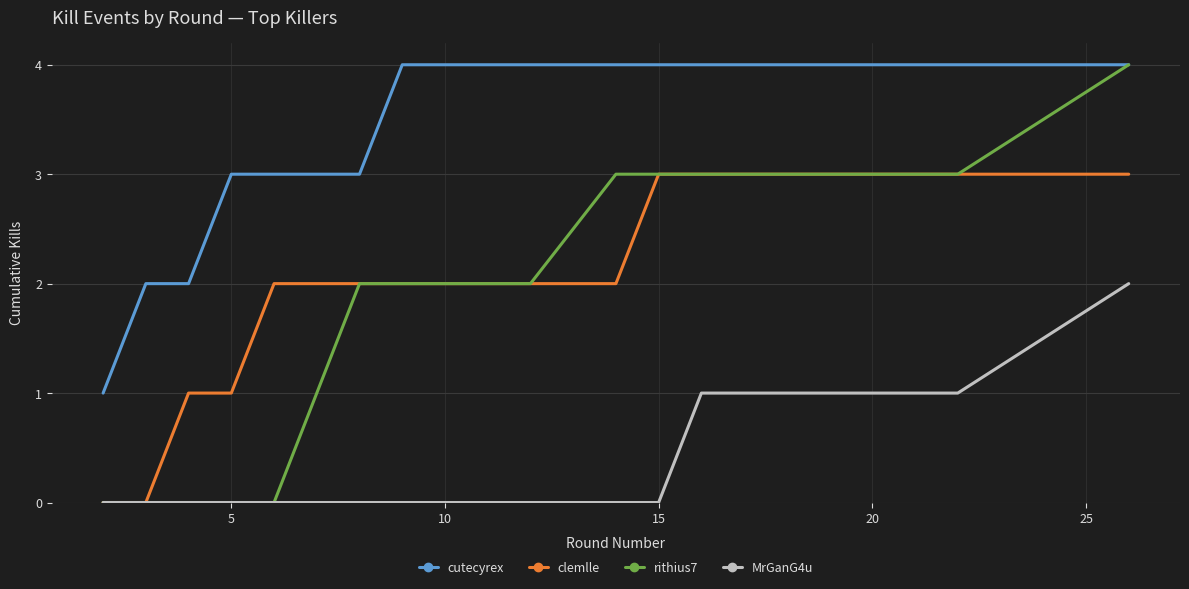

What is the greatest value displayed?

4